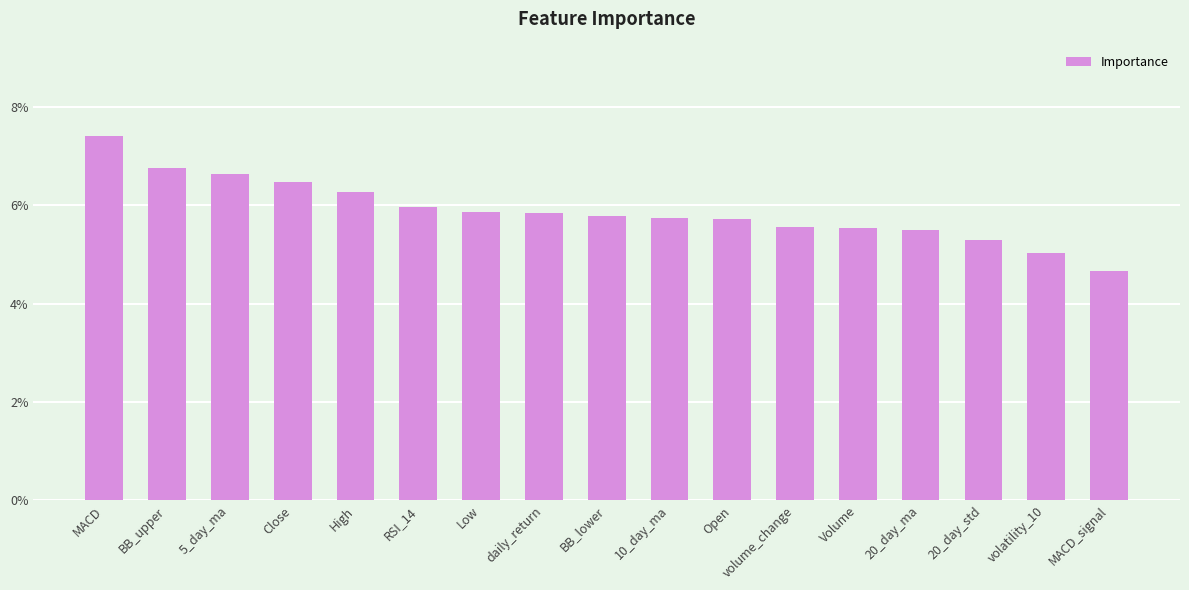

At which label is the value closest to 0?

MACD_signal